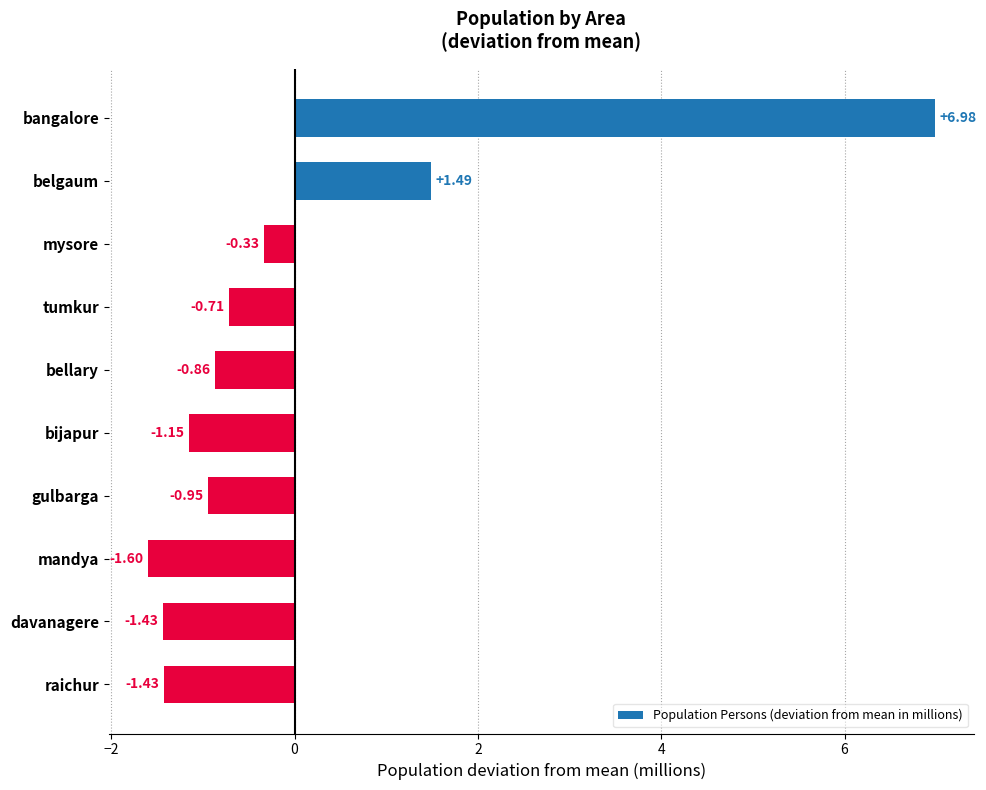

How many series are shown in this chart?

1